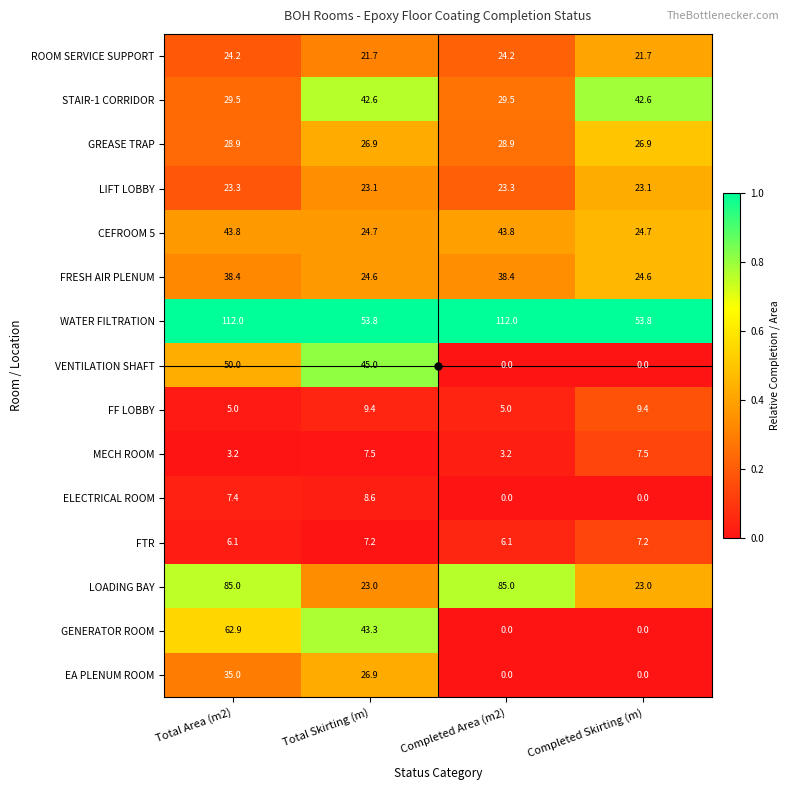

What is the difference between the maximum and second lowest values in the GREASE TRAP series?

2.0